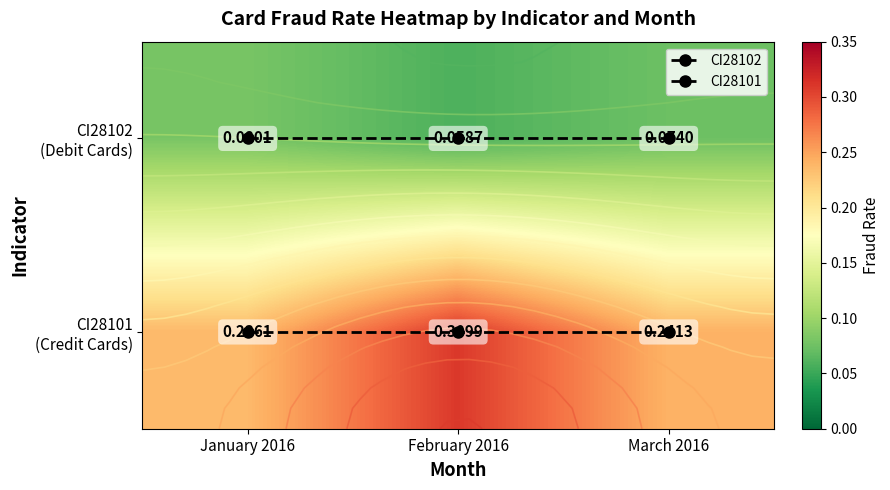

Which series has the largest total across all categories?

CI28101